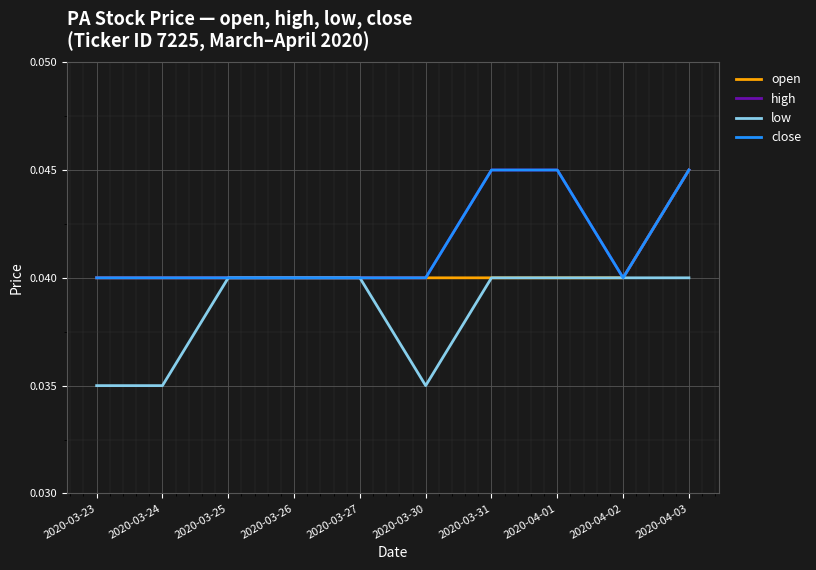

Which has a higher value, 2020-03-30 or 2020-04-01?

2020-03-30